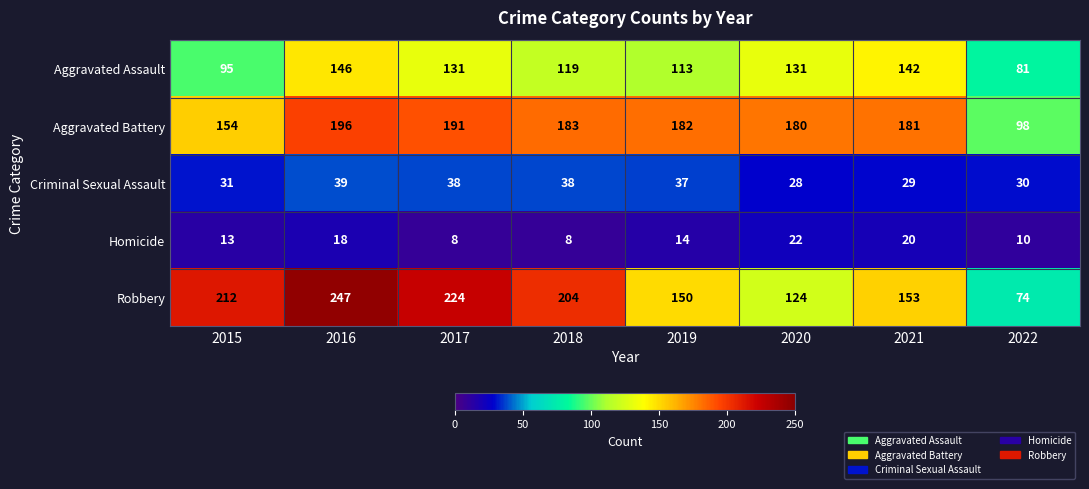

The Aggravated Battery series shows 196 at 2016. True or false?

True